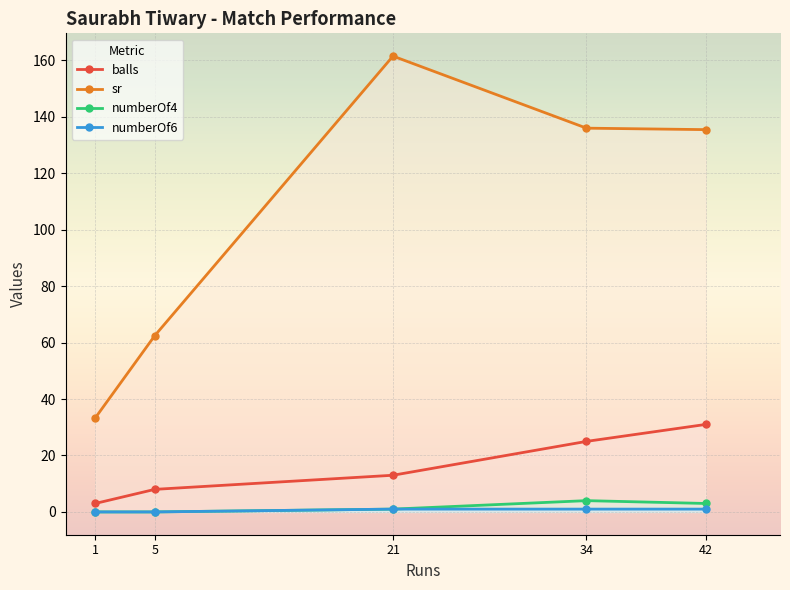

Between 21 and 1, which is larger?

21